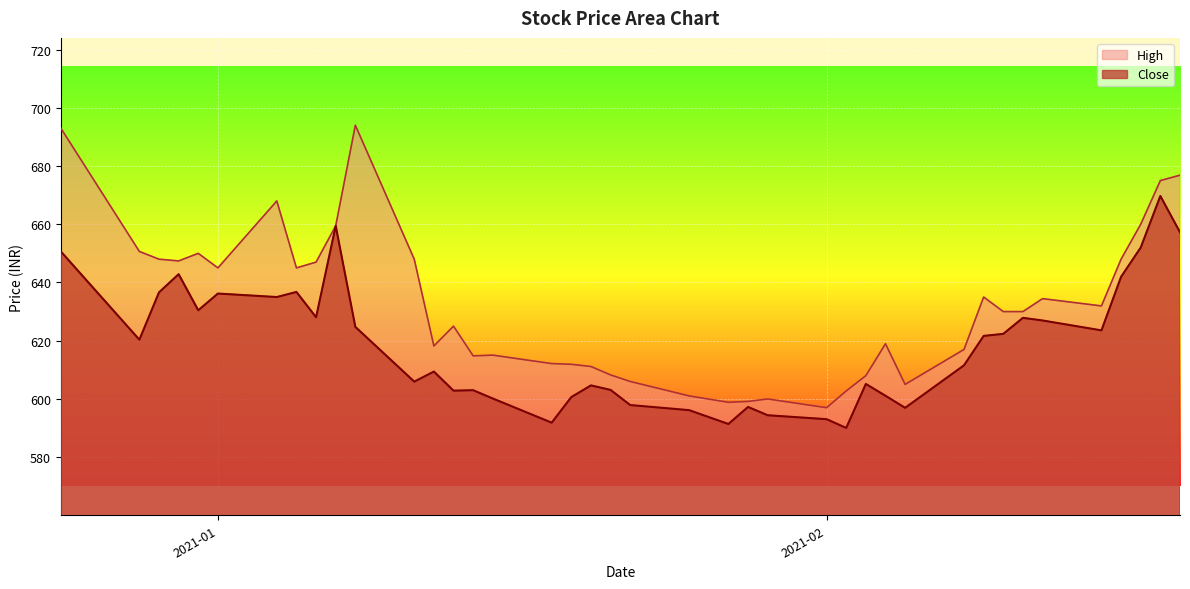

Which series has the largest total across all categories?

High